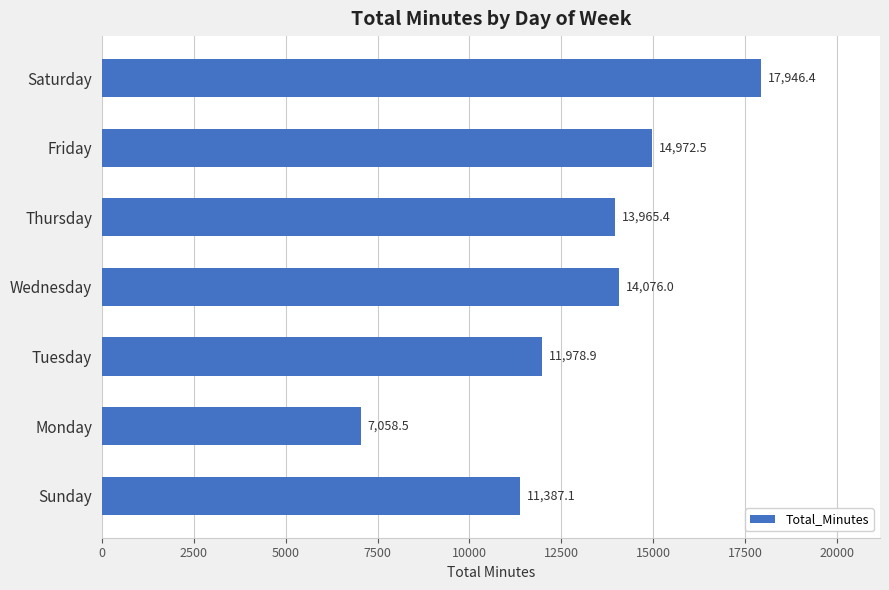

Approximately how many times larger is the value at Friday compared to Thursday?

1.1